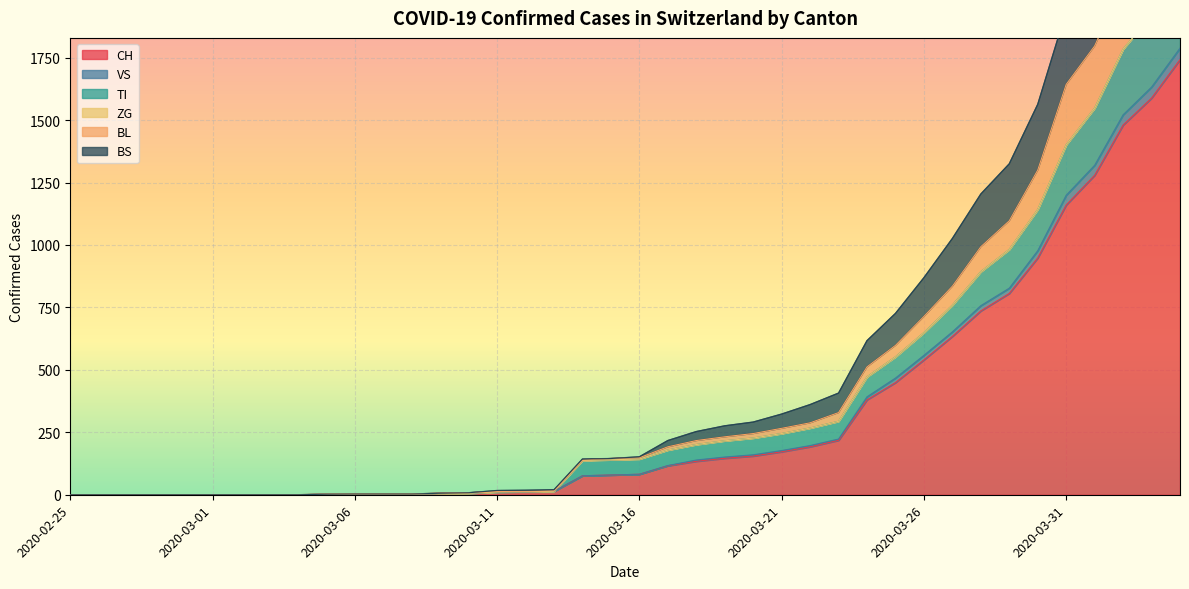

True or false: VS and CH cross at least once.

False